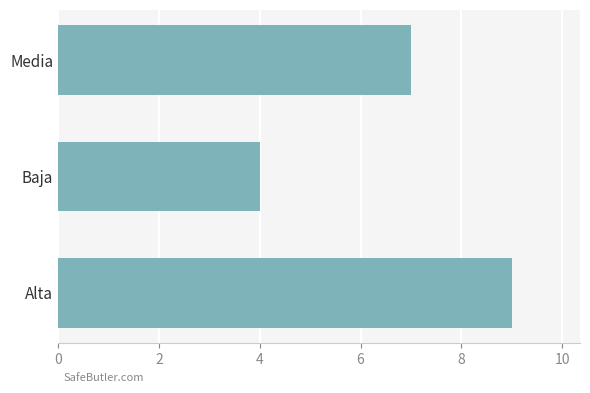

What is the change in value from Baja to Media?

+3